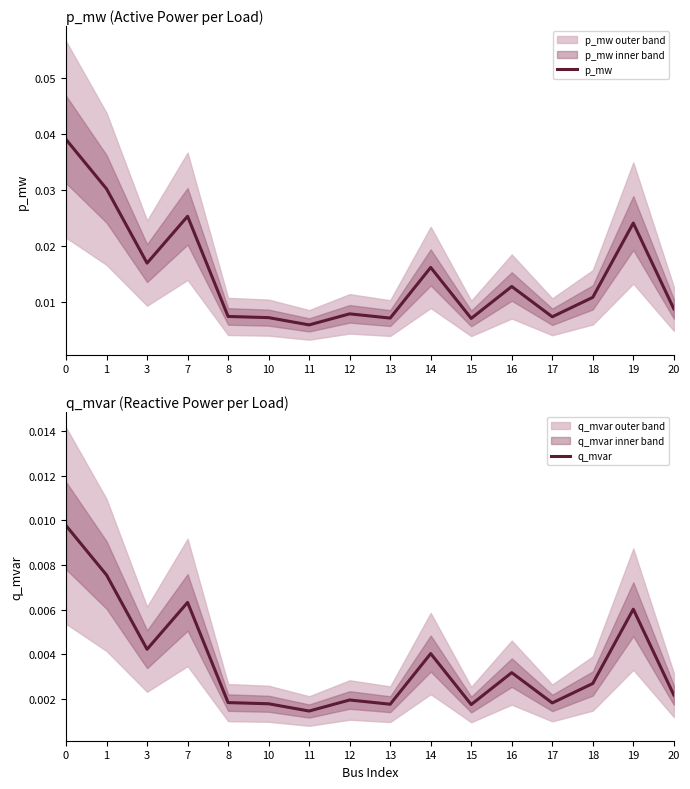

The value of p_mw at 1 is 0.1. True or false?

False